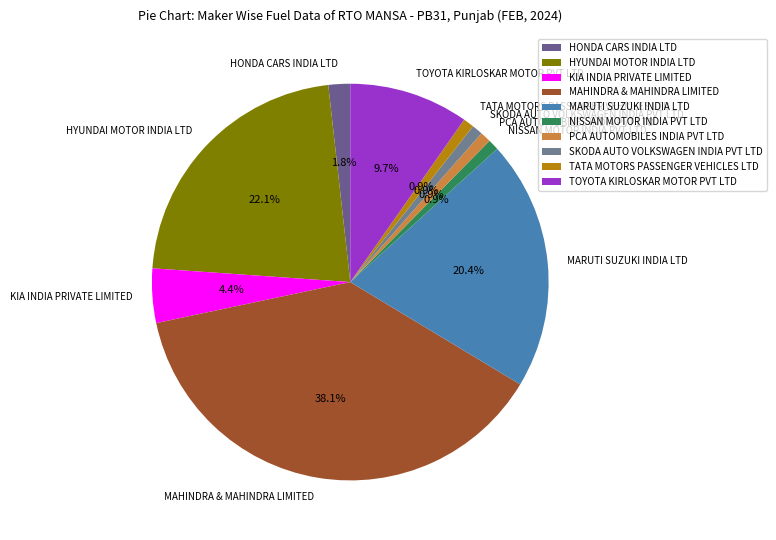

How many segments does this pie chart have?

10